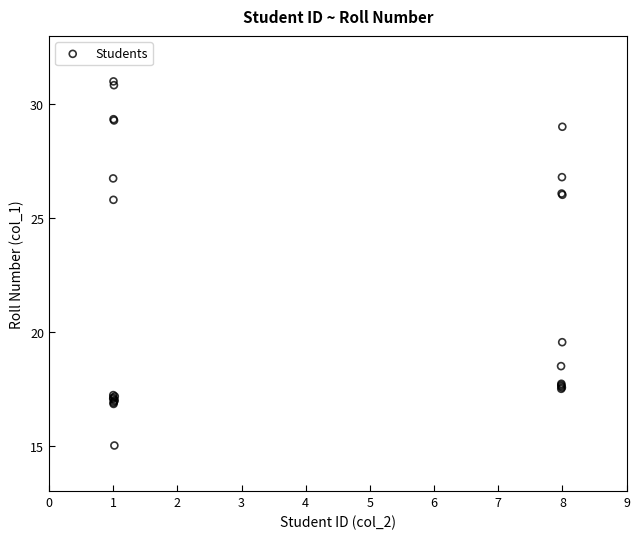

What Y value in the scatter plot is closest to 23?

25.8